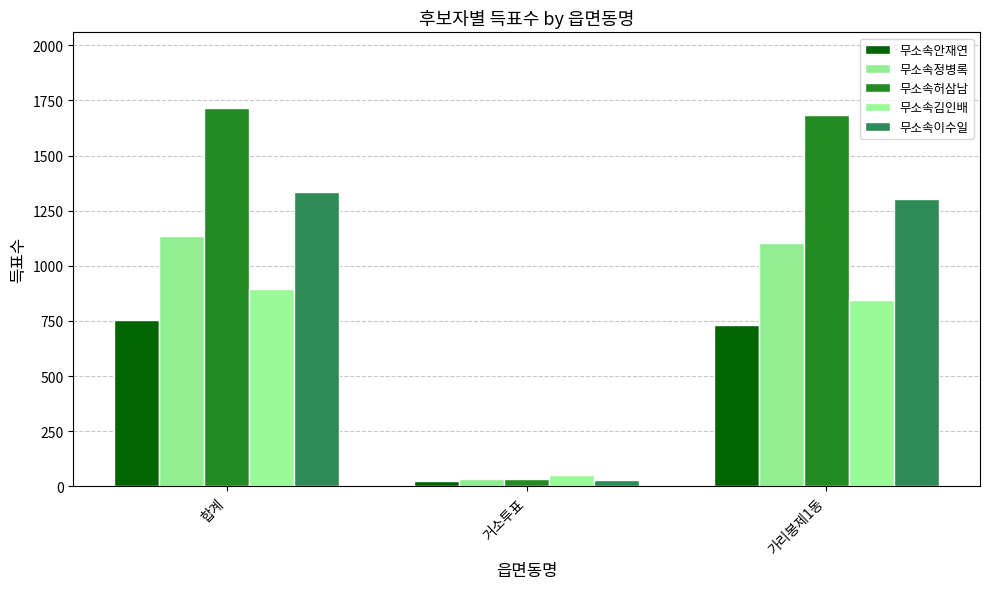

Which series changed the most between 합계 and 거소투표?

무소속허삼남